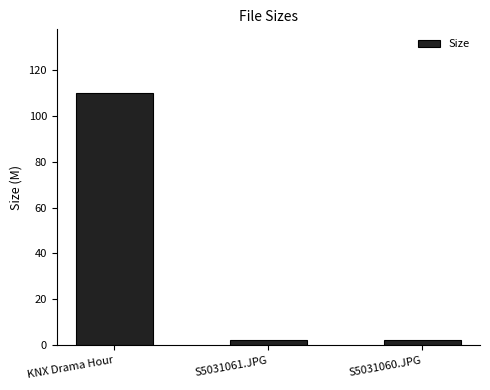

What is the sum of all values?

114.5